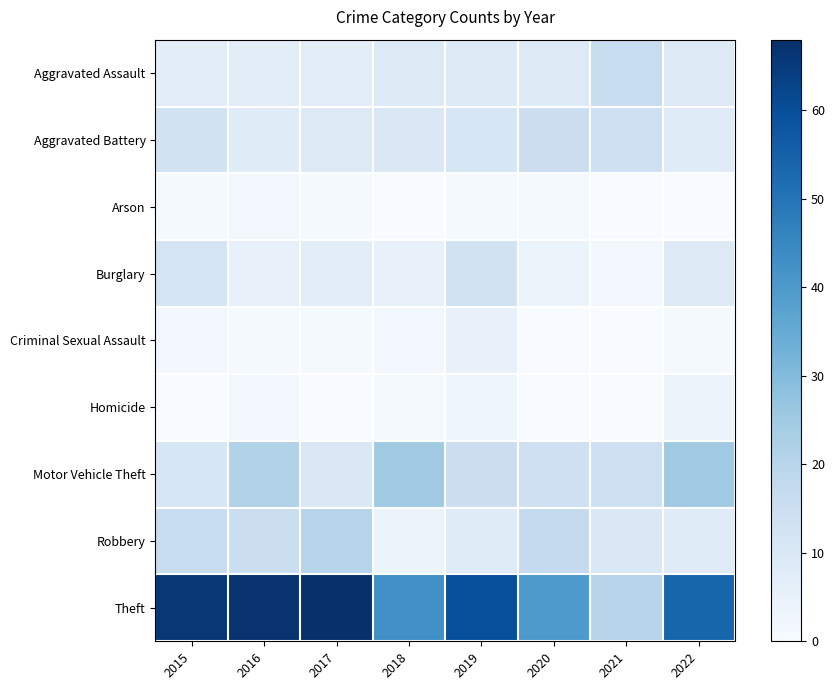

Which series has the largest total across all categories?

Theft